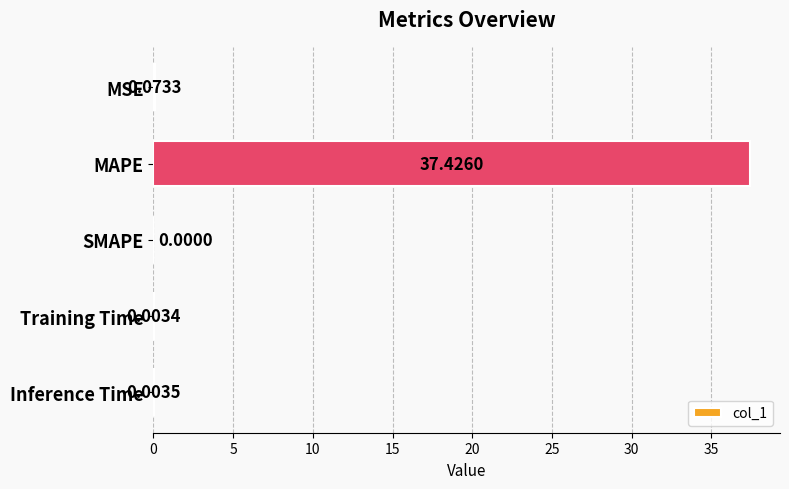

What is the average value?

7.5